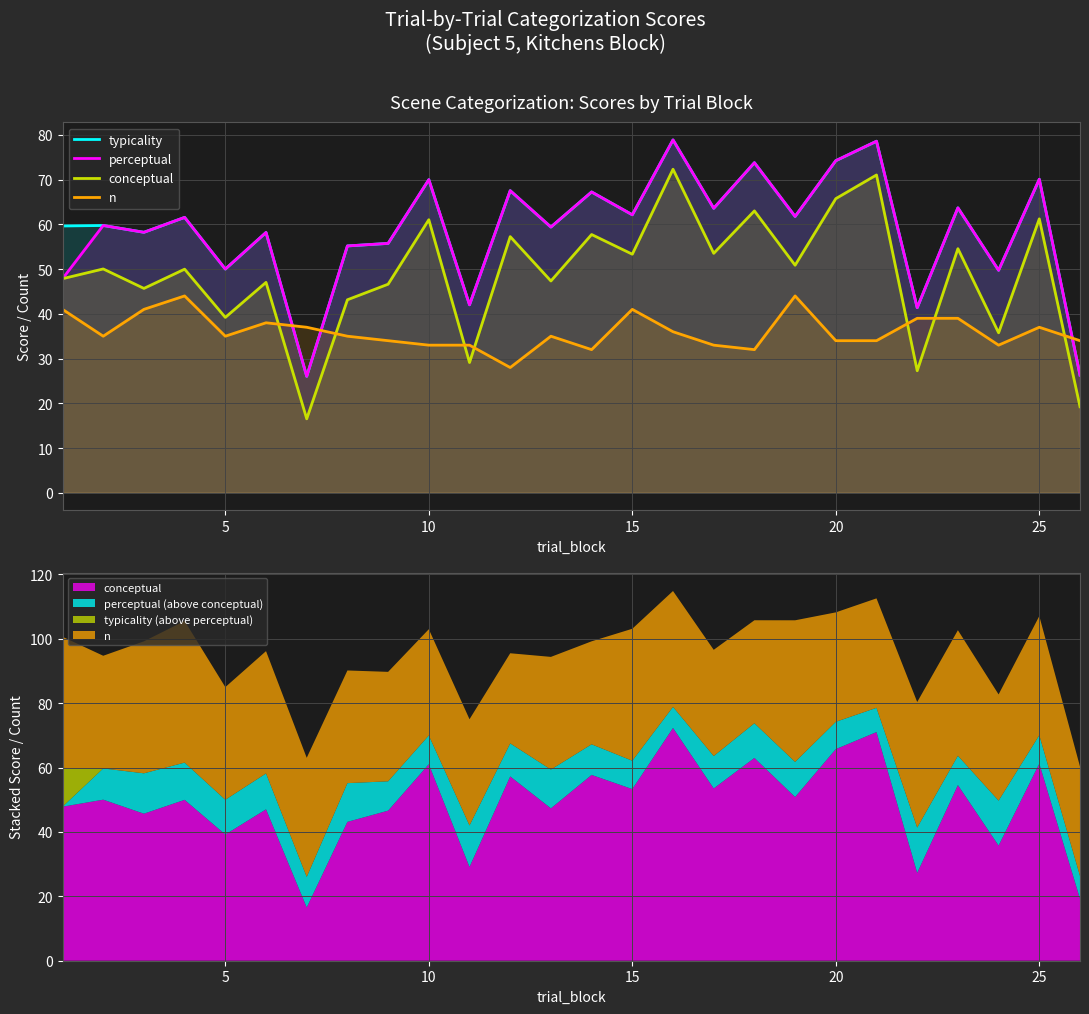

Does the chart have visible grid lines?

Yes